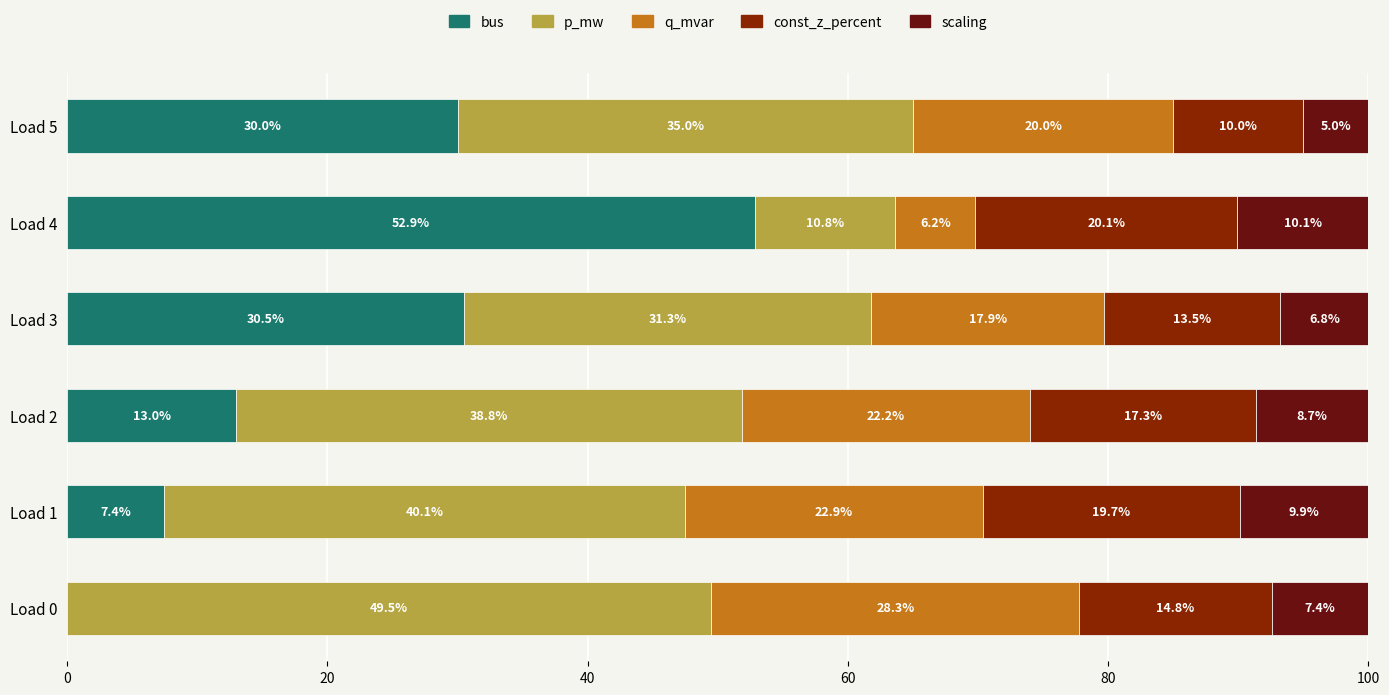

Is it true that bus equals 21.6 at Load 0?

False